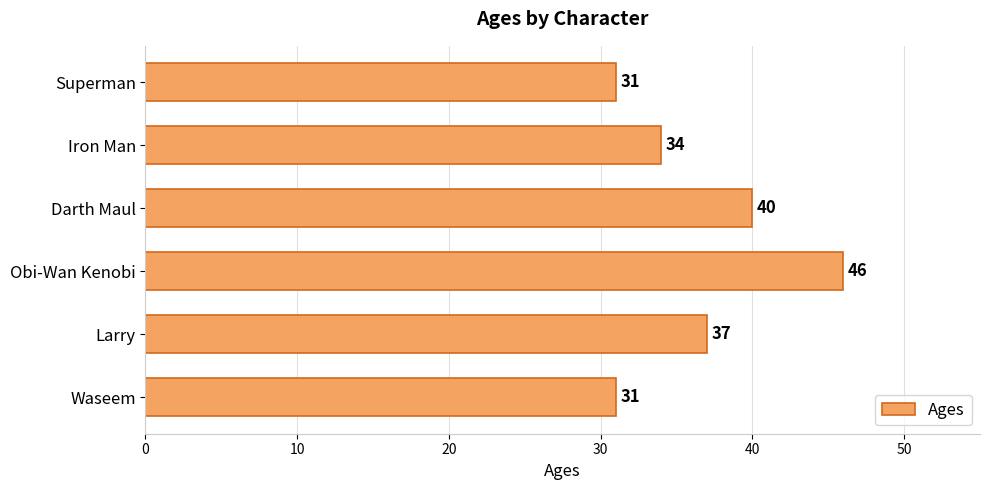

What is the minimum value shown in the chart?

31